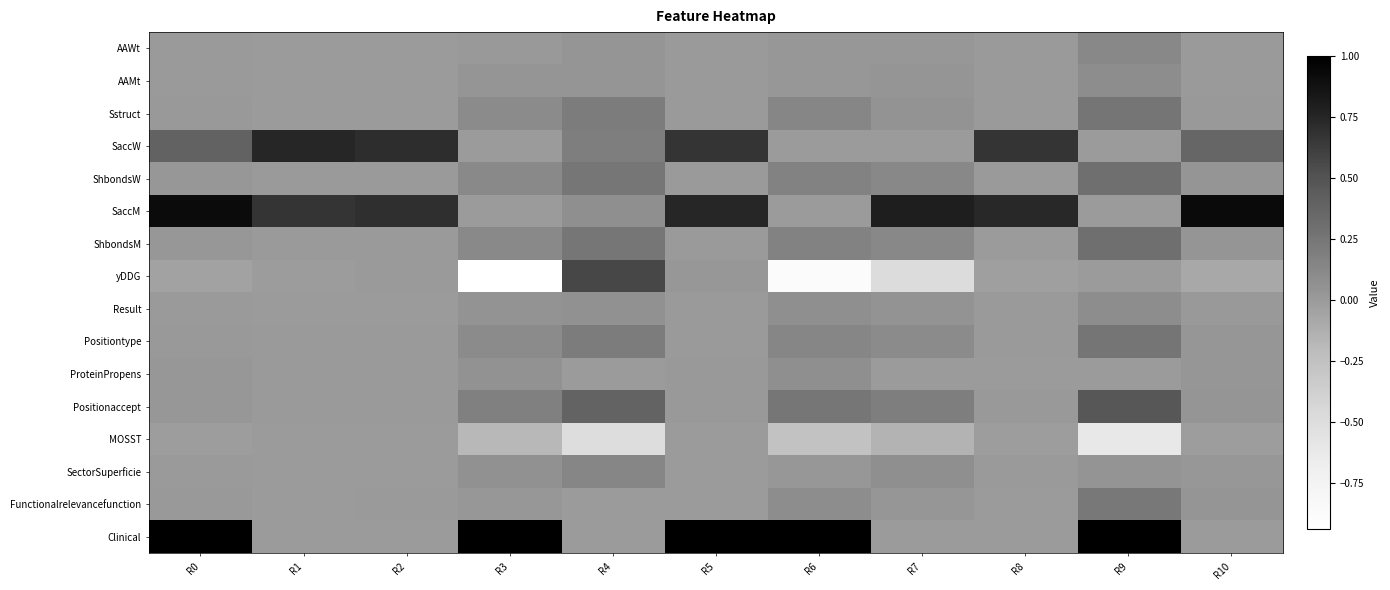

Between R4 and R9, which series saw the biggest shift?

Clinical